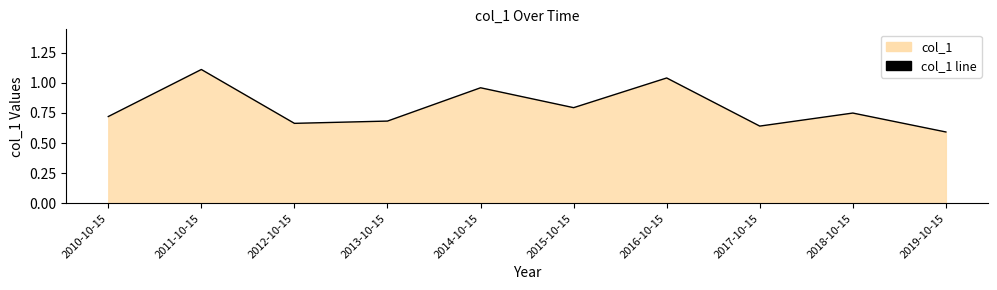

Is it true that the value at 2013-10-15 is 0.5?

False